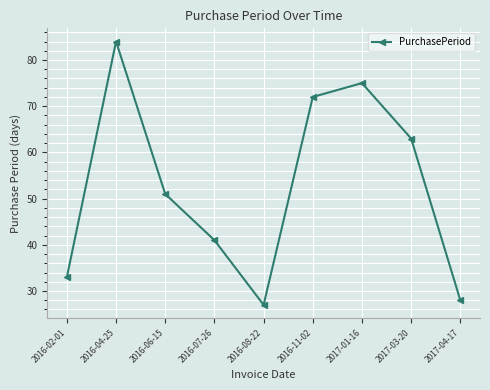

Approximately how many times larger is the value at 2016-11-02 compared to 2016-02-01?

2.2